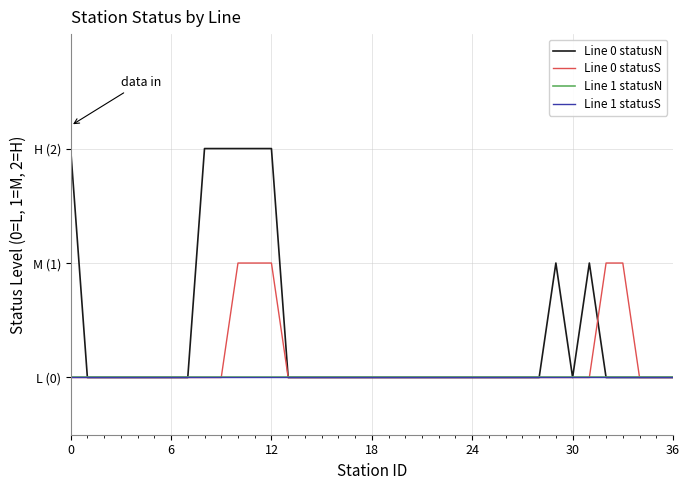

How many lines are shown in the chart?

4